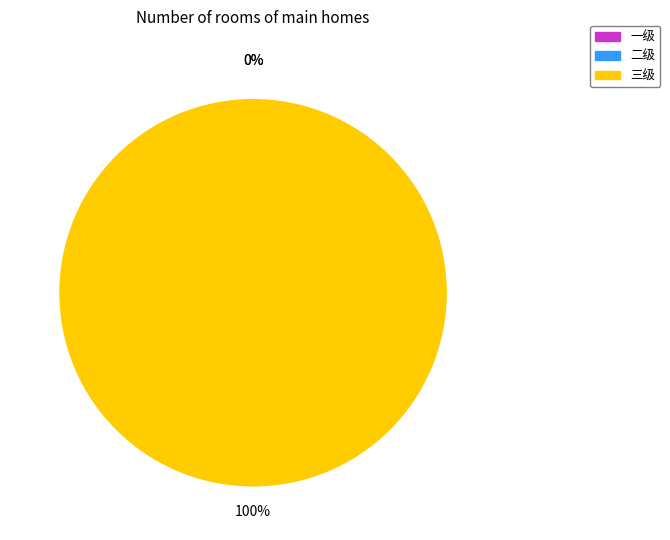

What is the smallest slice in the pie chart?

一级